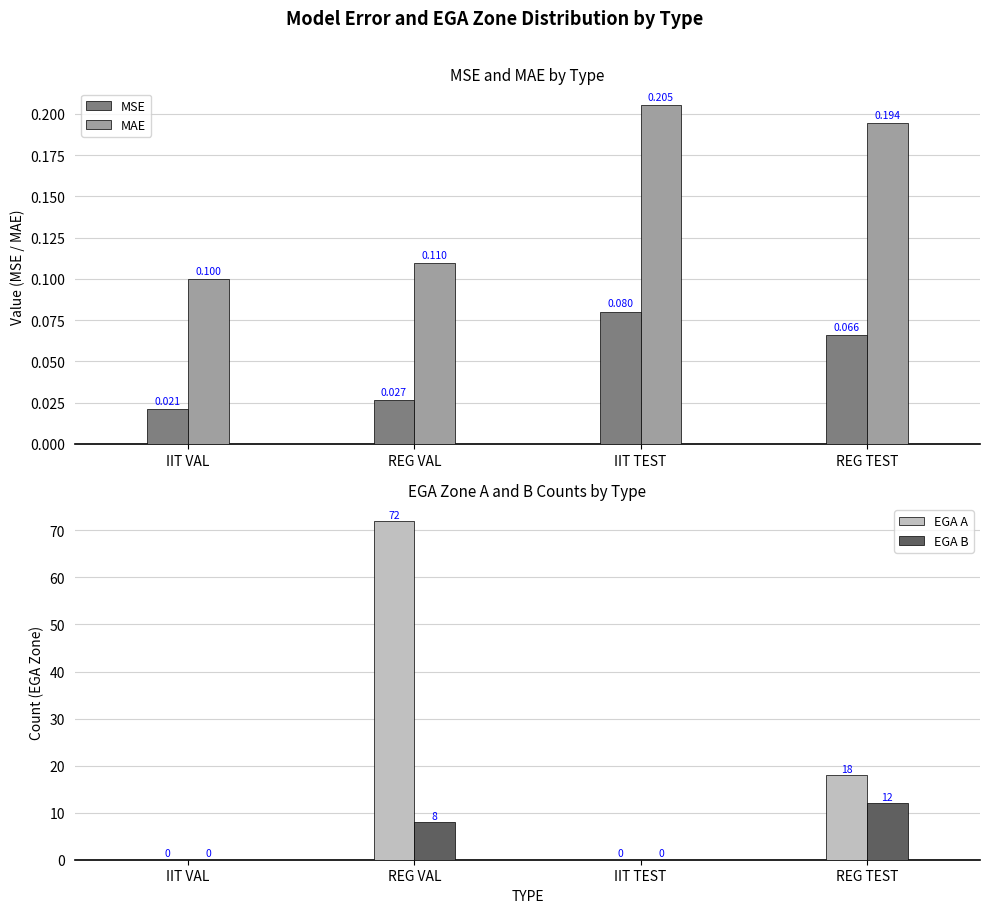

What are all the series names shown in the legend?

MSE, MAE, EGA A, EGA B